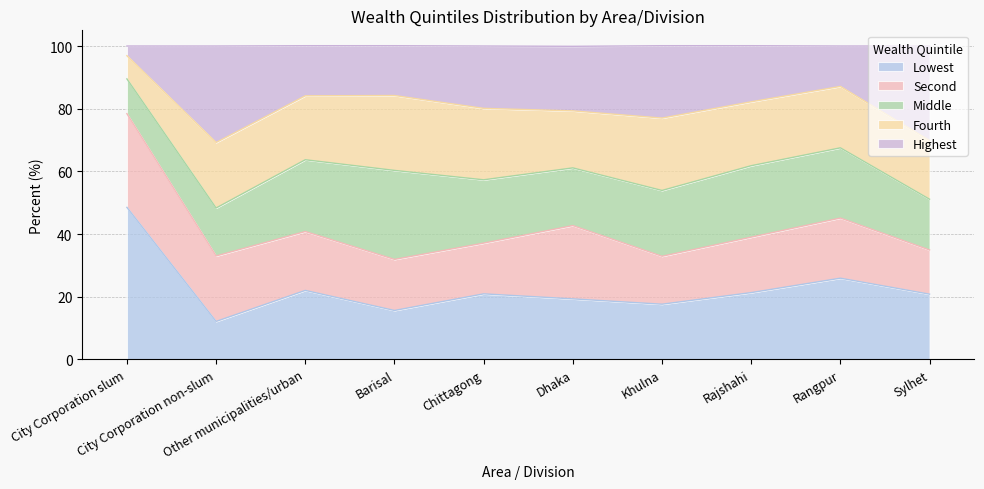

What is the label of the 2nd point from the left?

City Corporation non-slum